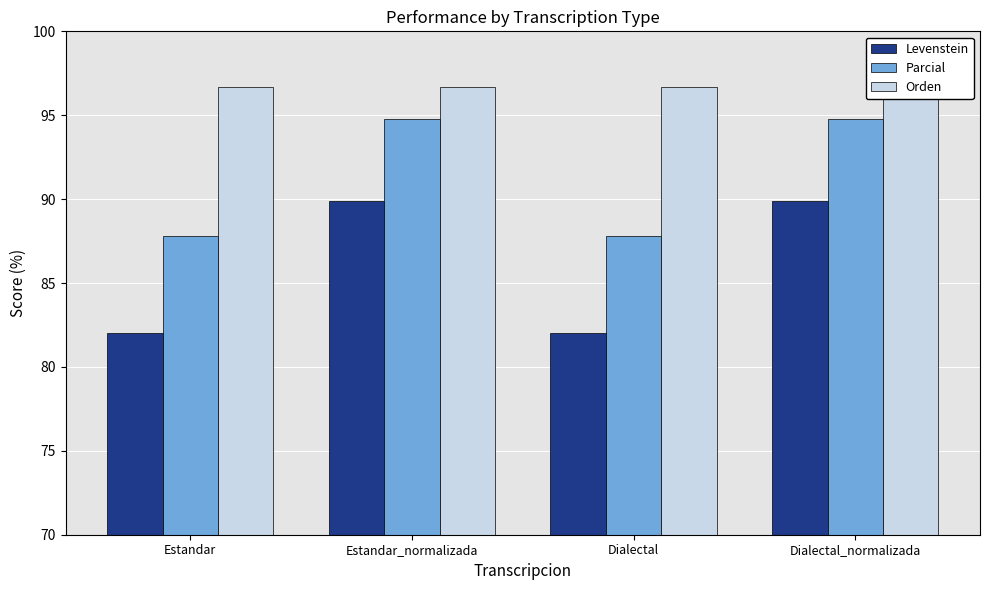

Rank the series by their average value, from highest to lowest.

Orden, Parcial, Levenstein